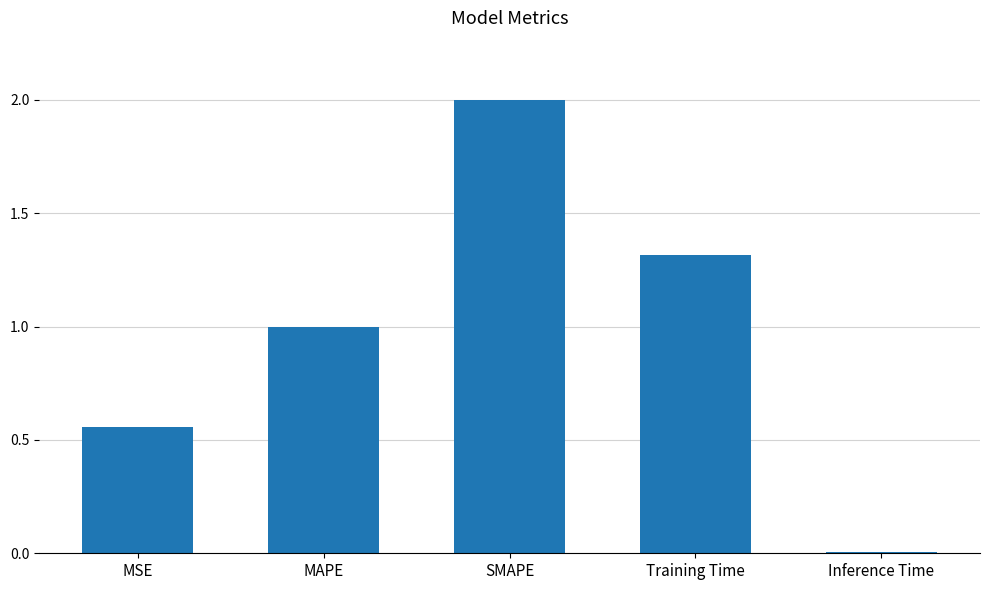

True or false: the data shows 1.8 at MAPE.

False